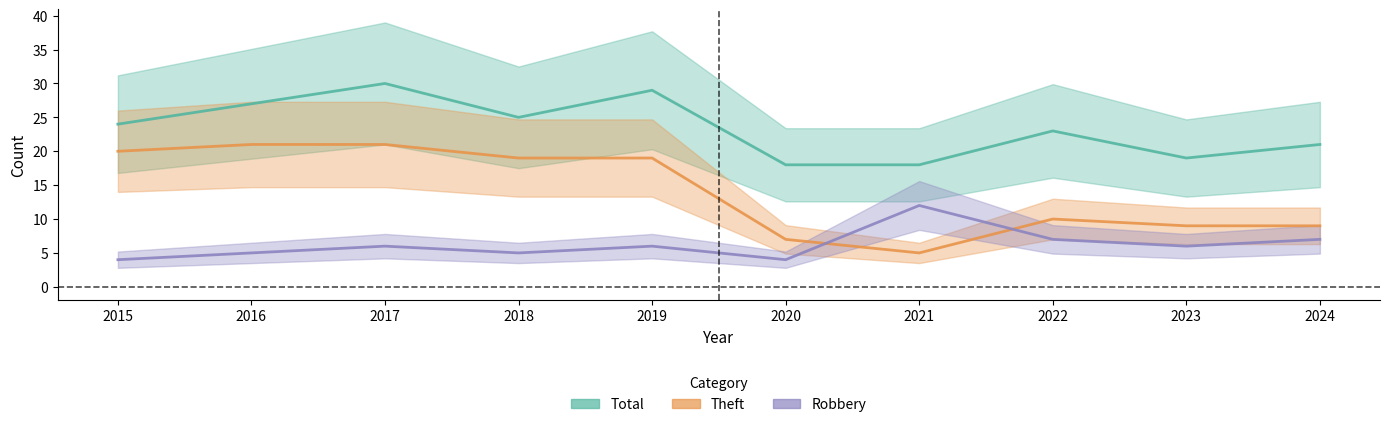

At 2020, list the series in order from smallest to largest.

Robbery, Theft, Total